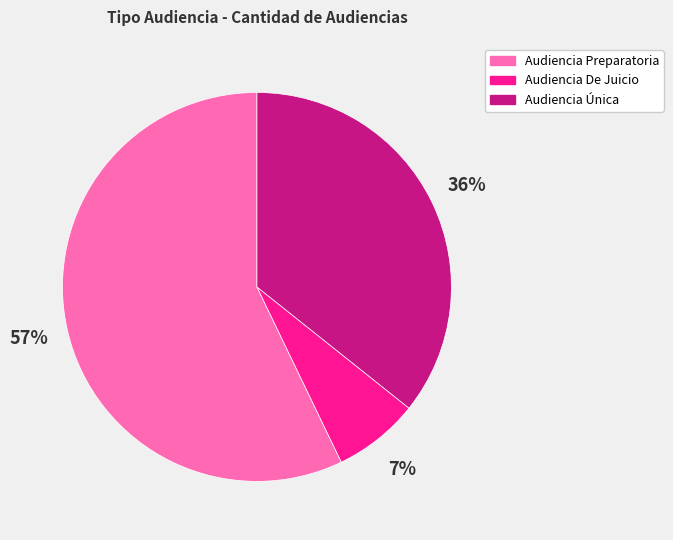

Which category has the smallest portion of the pie?

Audiencia De Juicio